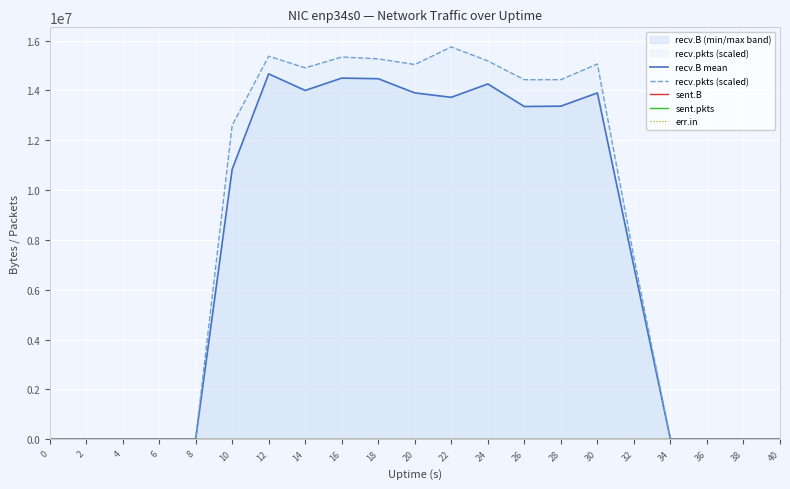

The sent.B series shows 0 at 36. True or false?

True